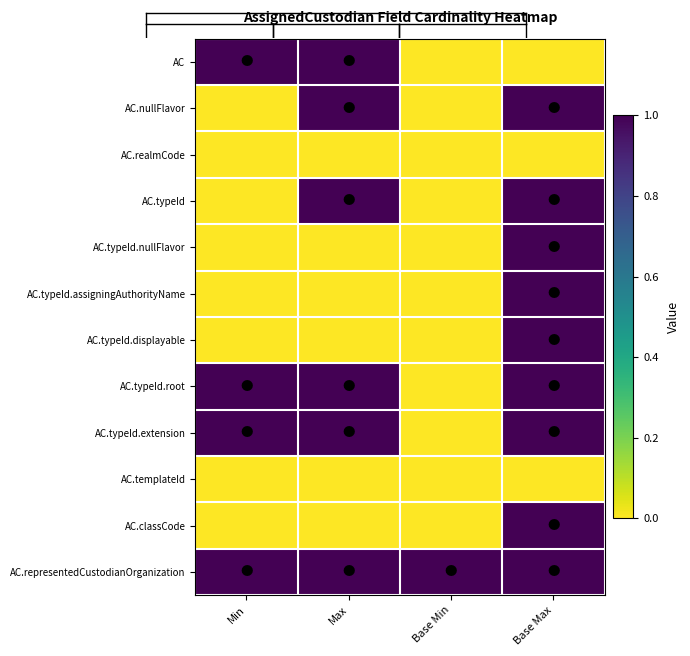

What is the difference between the highest and lowest values at Base Min?

1